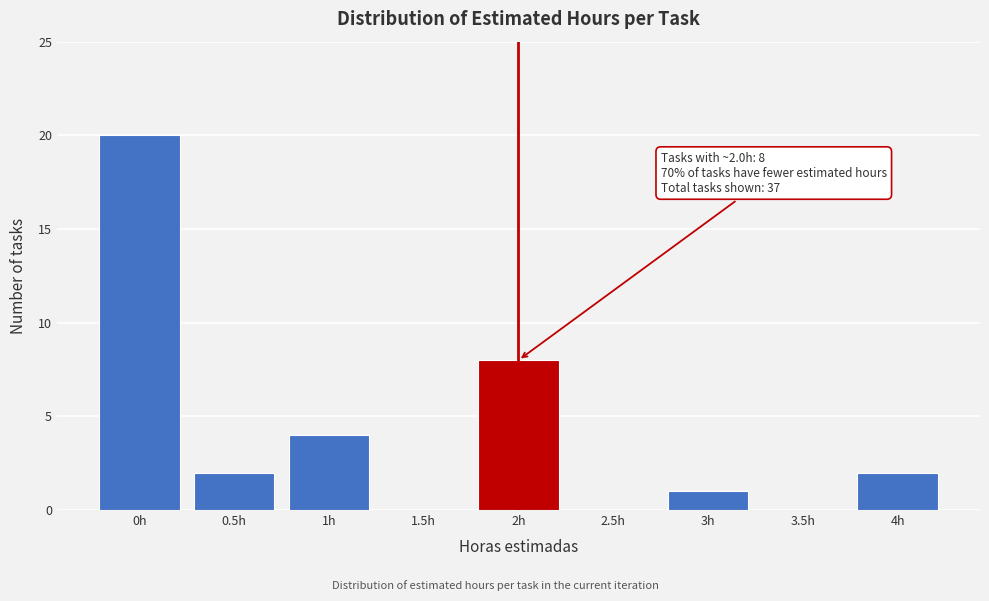

Reading left to right, what are all the values shown in this chart?

0h=20	0.5h=2	1h=4	1.5h=0	2h=8	2.5h=0	3h=1	3.5h=0	4h=2